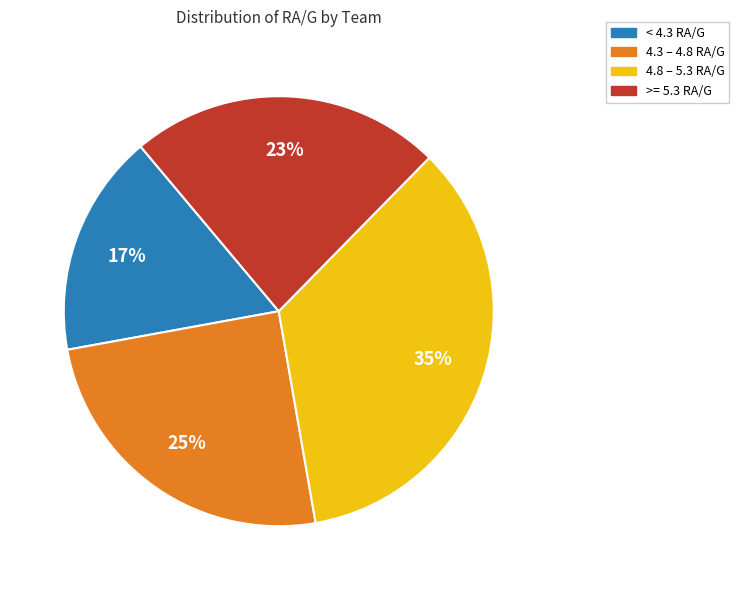

The >= 5.3 RA/G slice represents 23% of the pie. True or false?

True